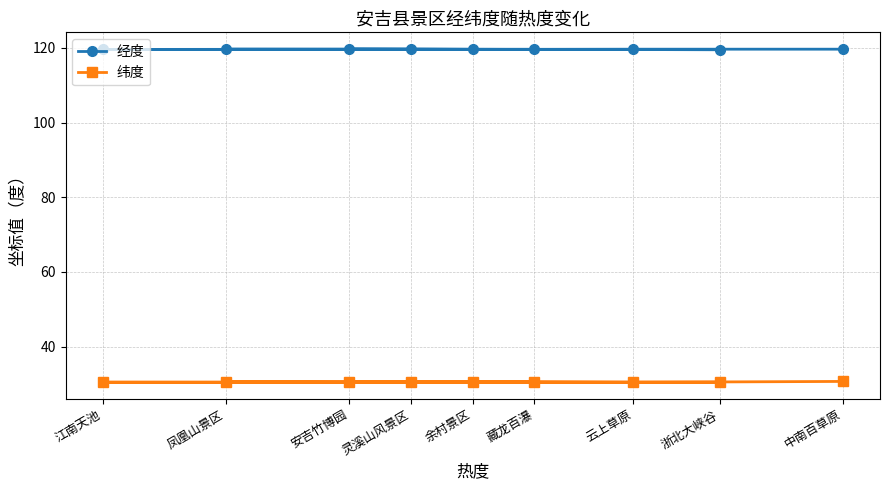

What is the label of the 4th point from the left?

灵溪山风景区